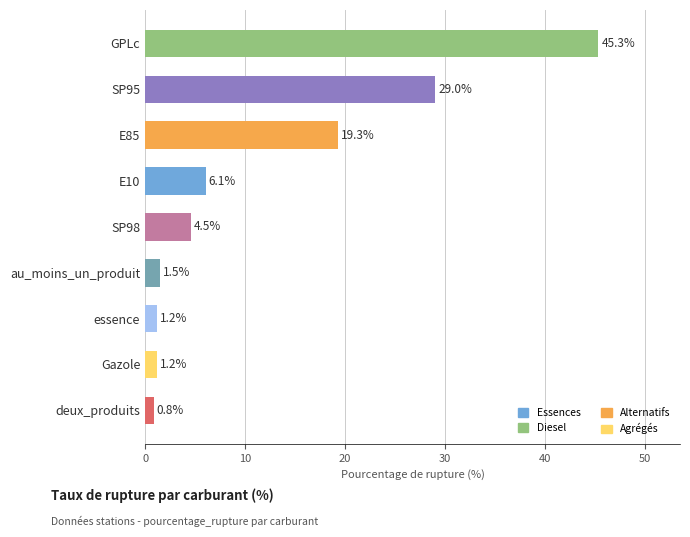

True or false: the data shows 19.3 at E85.

True